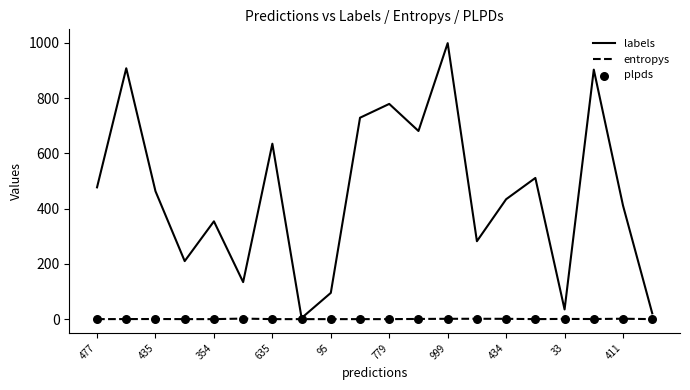

The entropys series shows 0.7 at 33. True or false?

True